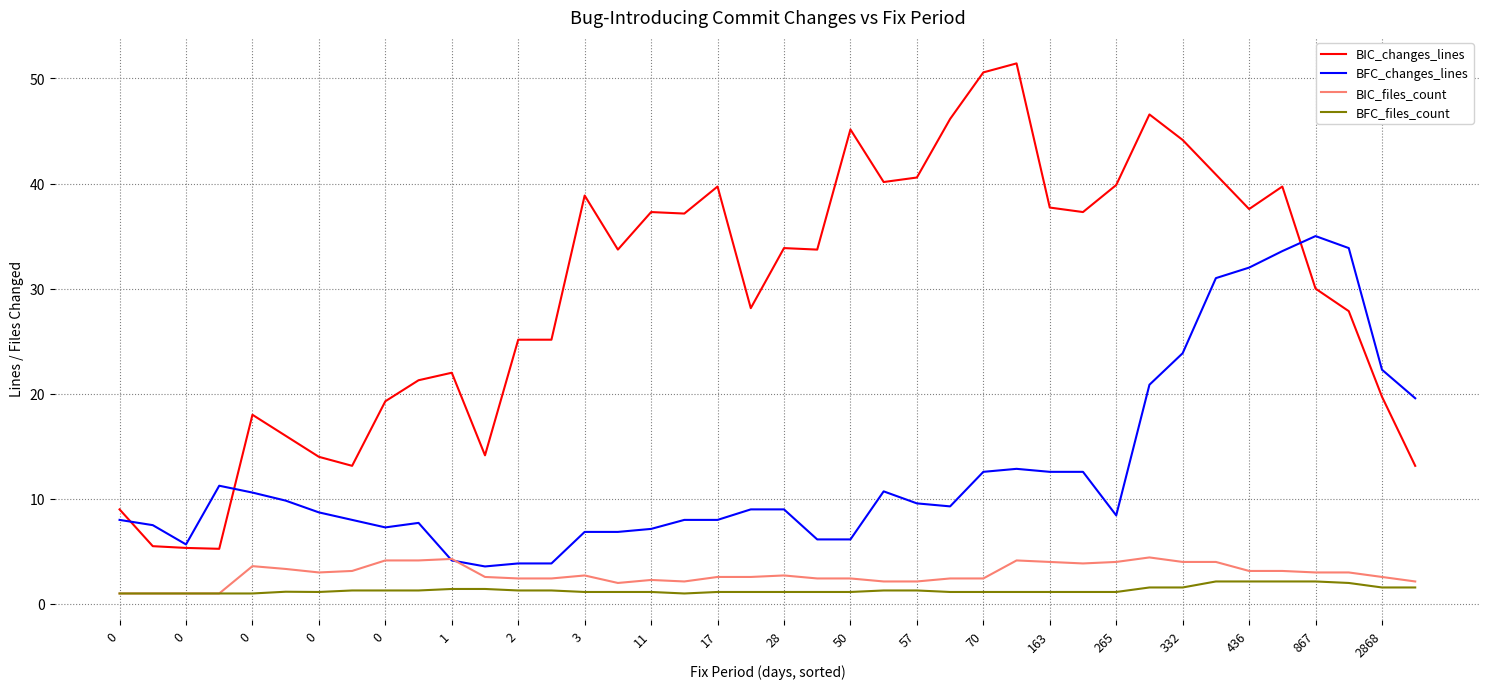

How many lines are shown in the chart?

4